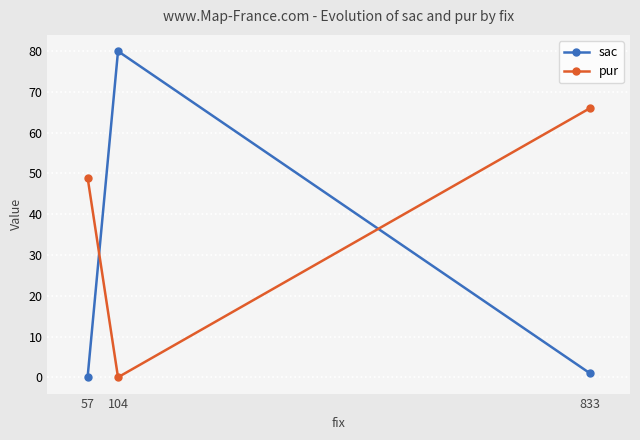

List the series in order of their overall mean, highest first.

pur, sac